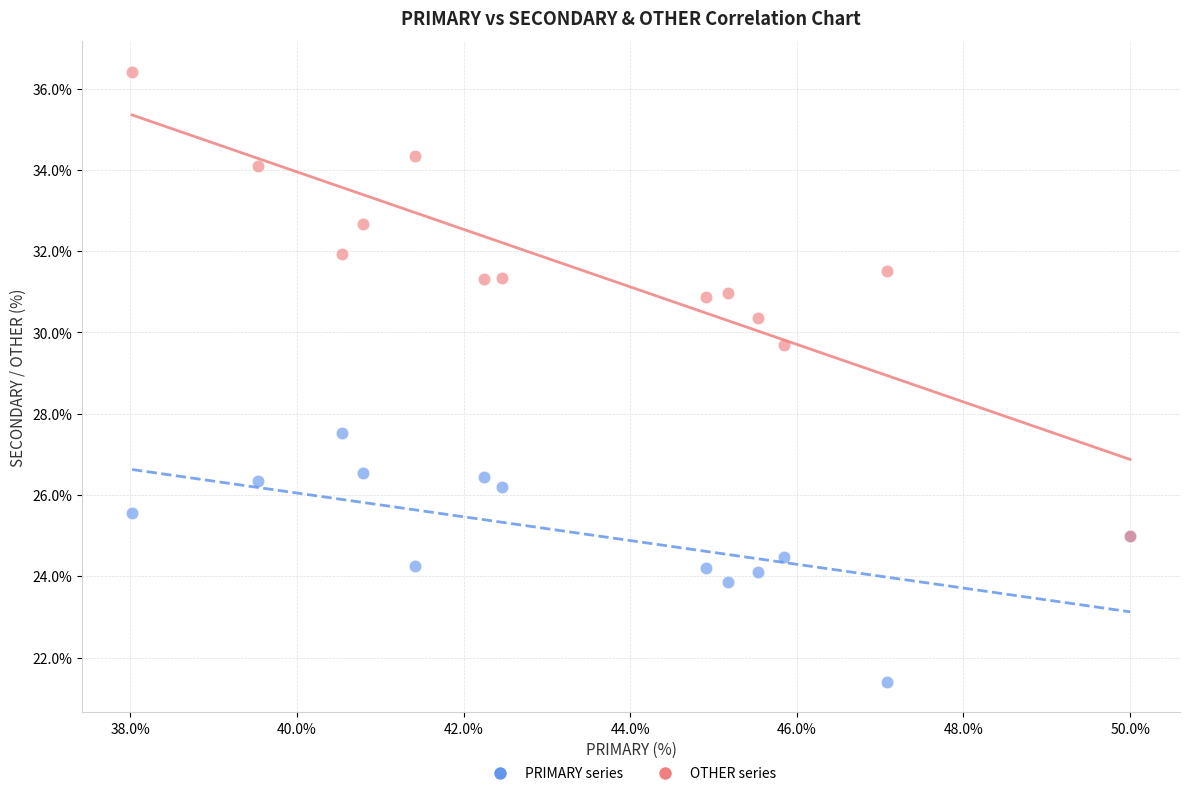

Across all series, what Y value is closest to 28?

27.5